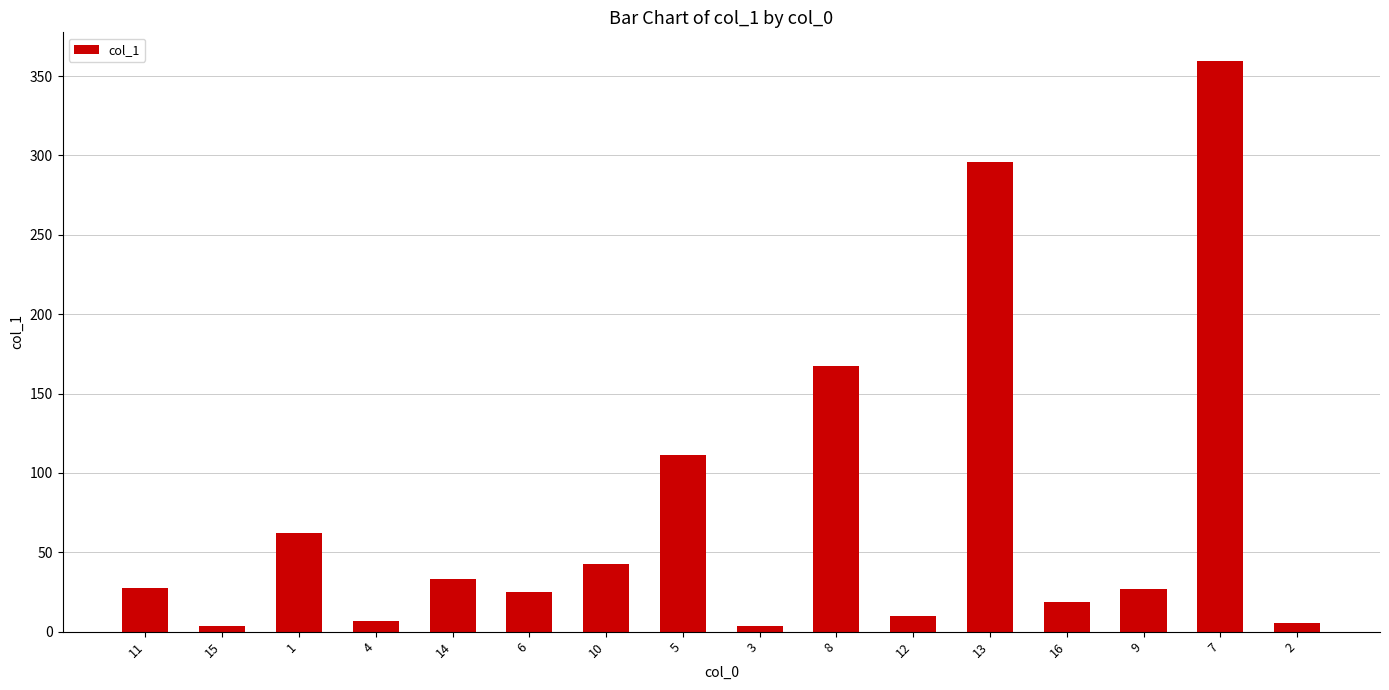

The value at 10 is 14.6. True or false?

False